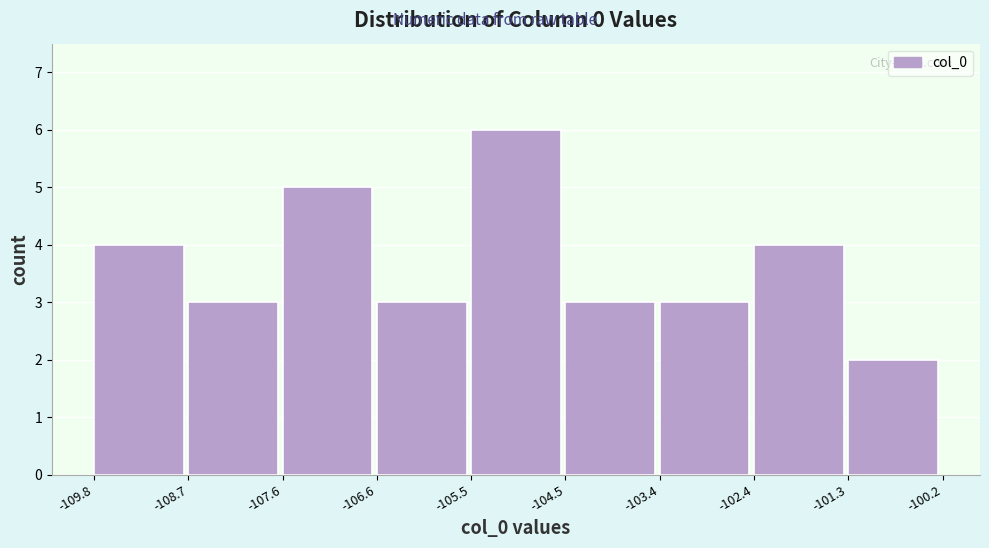

Reading left to right, transcribe this chart: for each bar, give the range it covers on the x-axis and its height. The values are not printed on the chart, so give them approximately, as read against the axis.

-109.8 to -108.7: 4
-108.7 to -107.6: 3
-107.6 to -106.6: 5
-106.6 to -105.5: 3
-105.5 to -104.5: 6
-104.5 to -103.4: 3
-103.4 to -102.4: 3
-102.4 to -101.3: 4
-101.3 to -100.2: 2